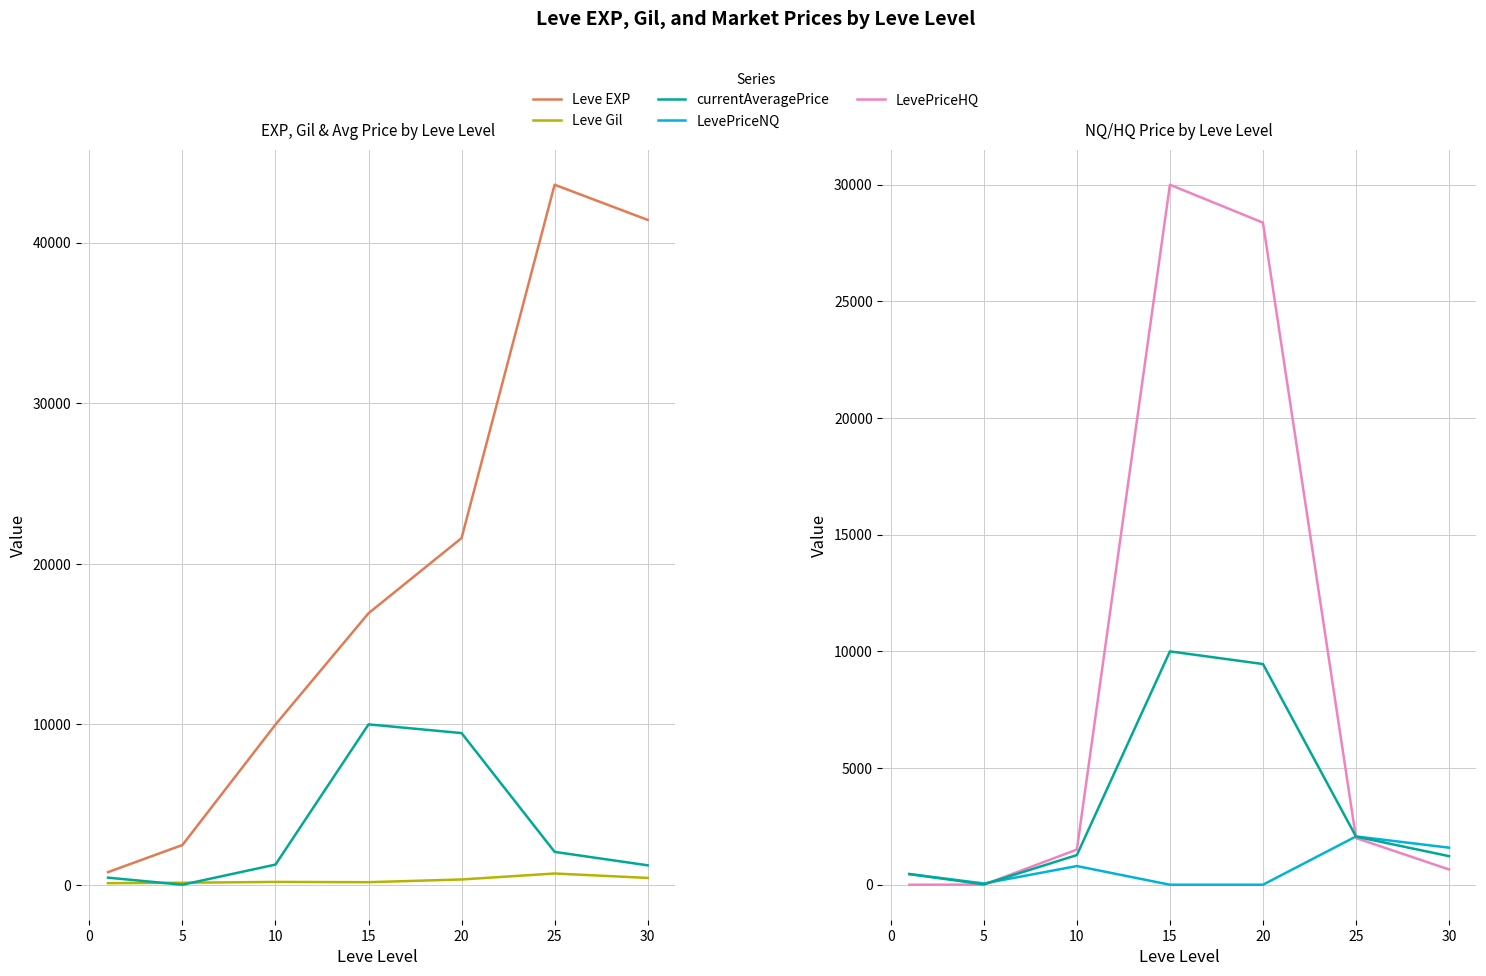

How many times do Leve Gil and LevePriceHQ cross each other?

1